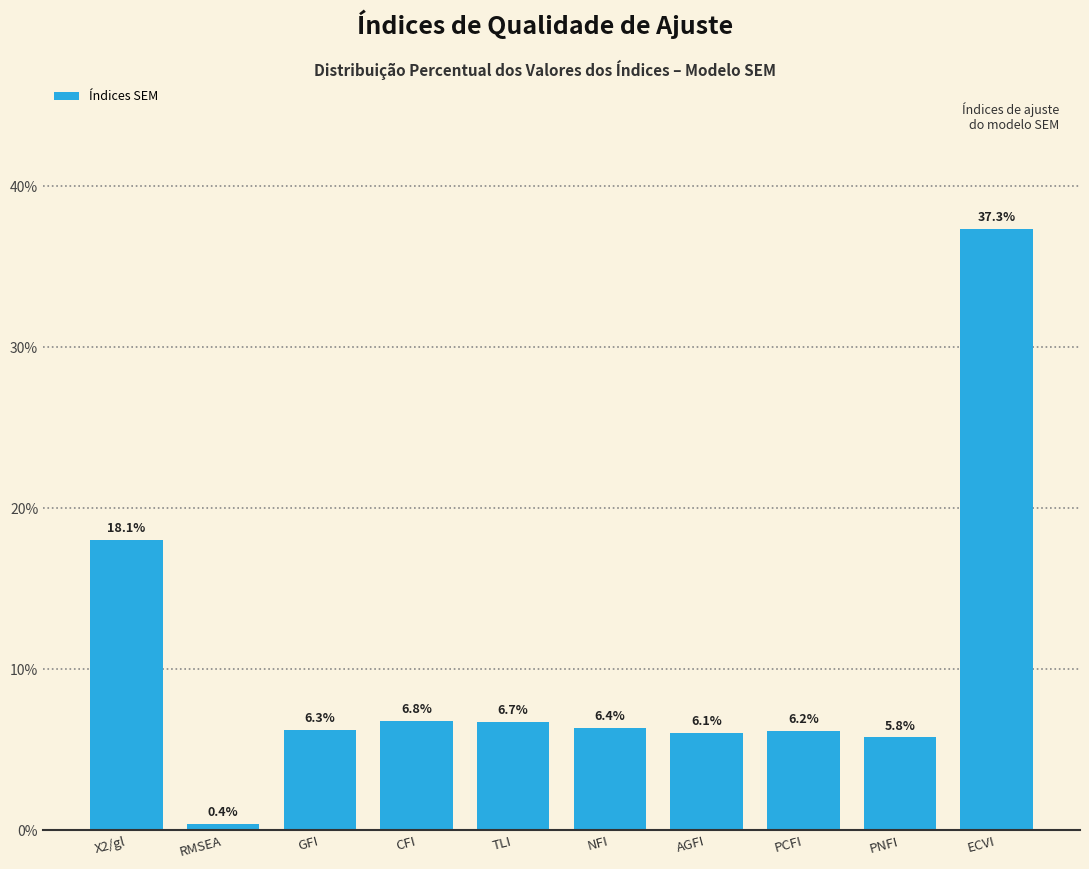

Reading left to right, extract all data points from this chart.

18.1	0.4	6.3	6.8	6.7	6.4	6.1	6.2	5.8	37.3